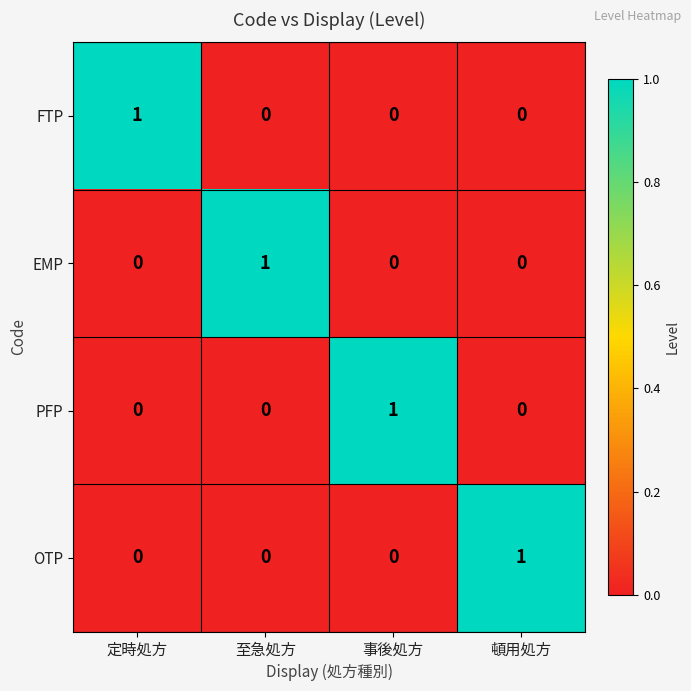

Is it true that OTP equals 0 at 至急処方?

True